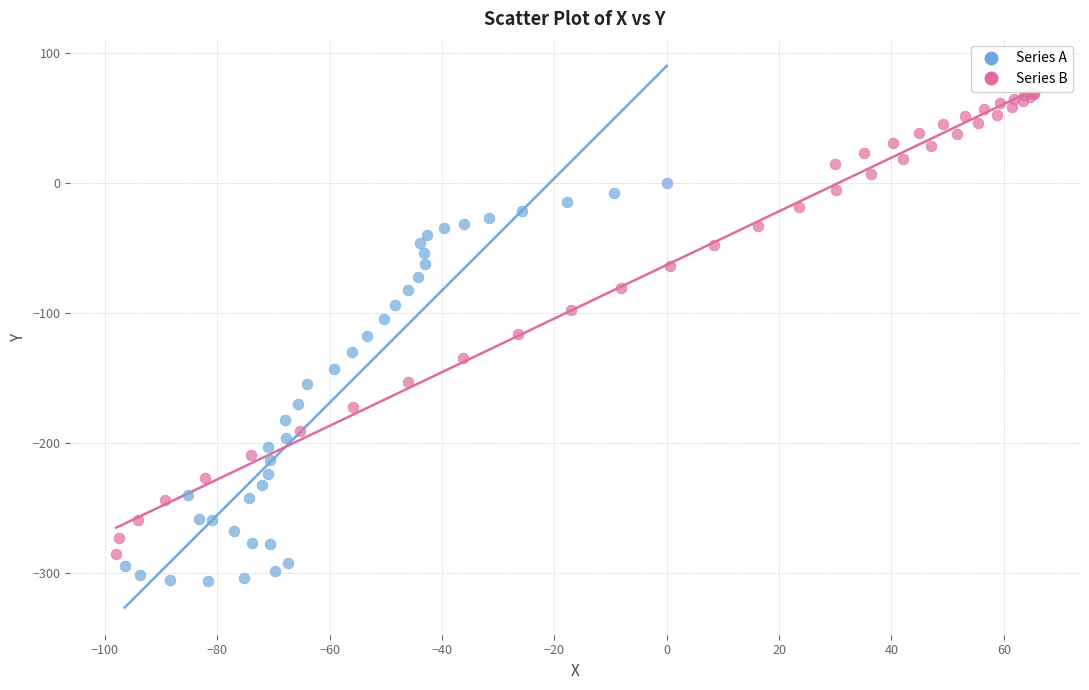

Which series has the largest Y range (max minus min)?

Series B